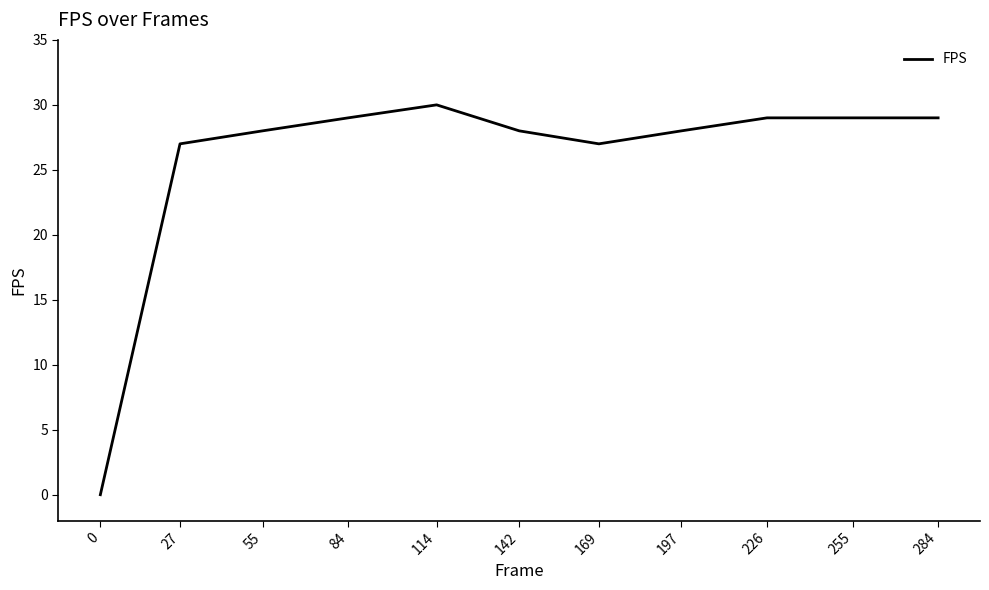

What is the difference between the maximum and minimum values?

30